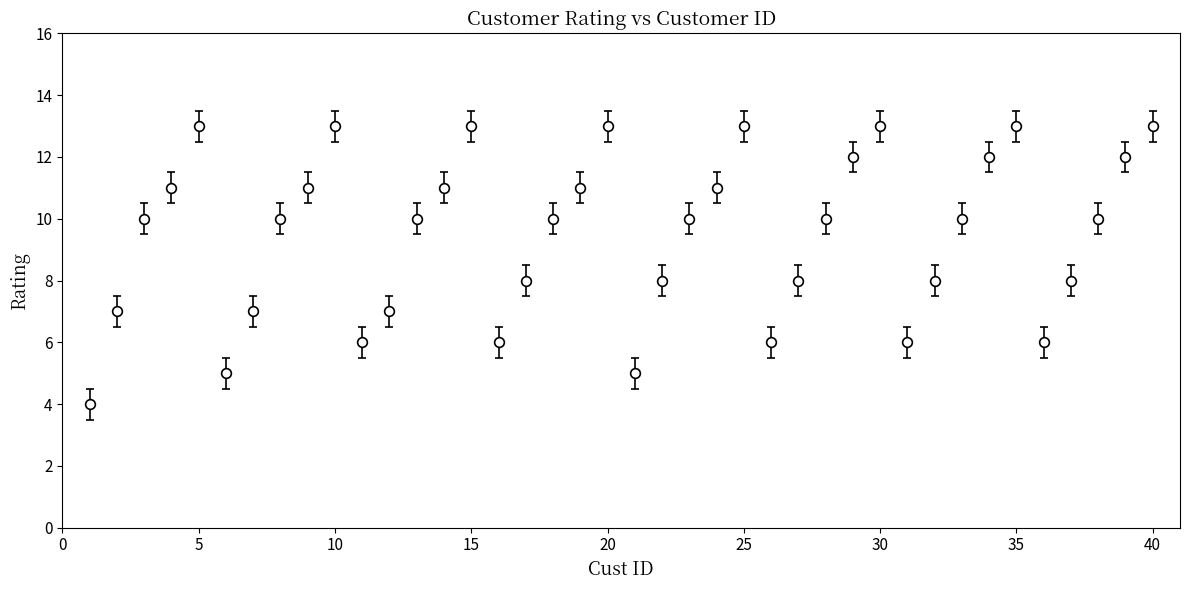

True or false: the data has more than 1 interior local peaks.

True